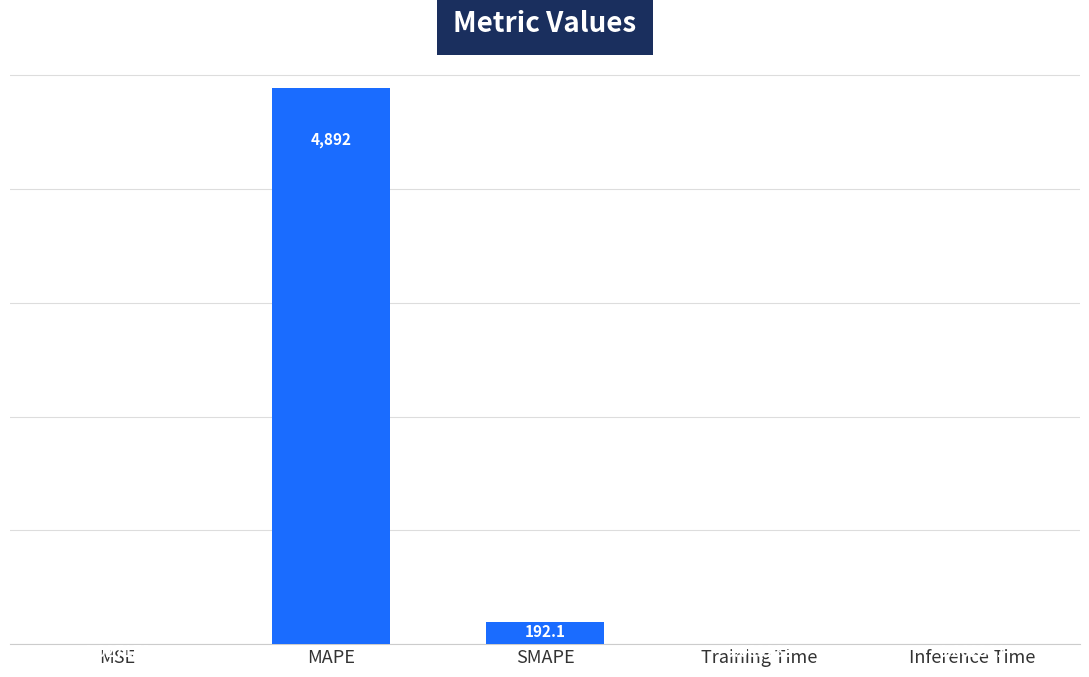

The value at MAPE is 4891.5. True or false?

True